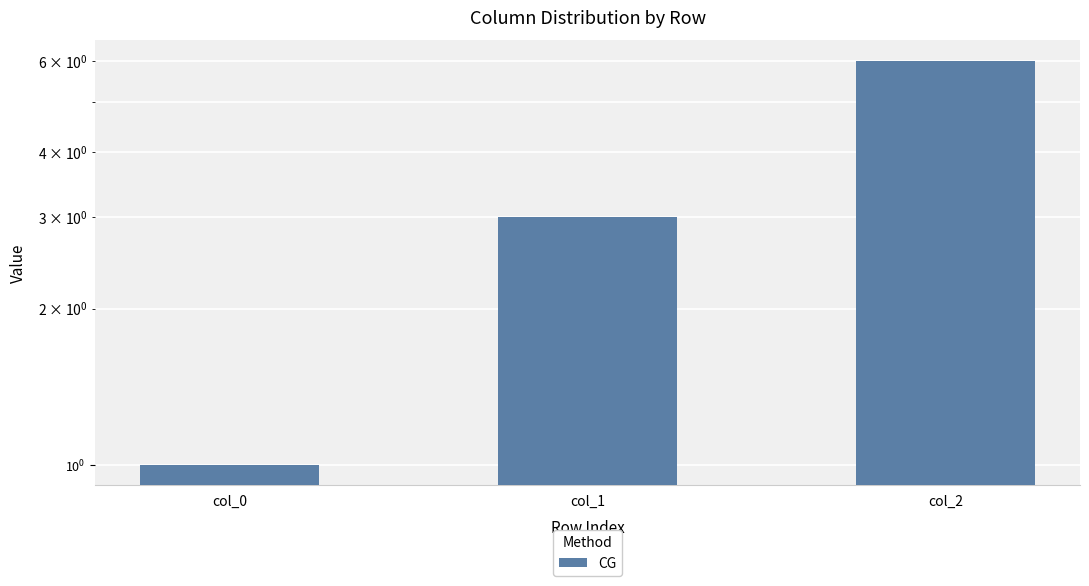

Where is the data nearest to the value 3?

col_1